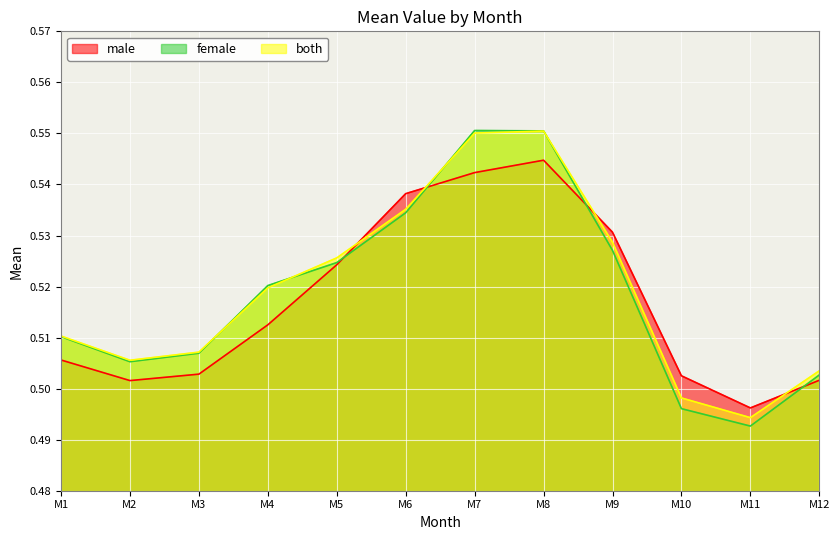

What is the total value across all series at 12?

1.5